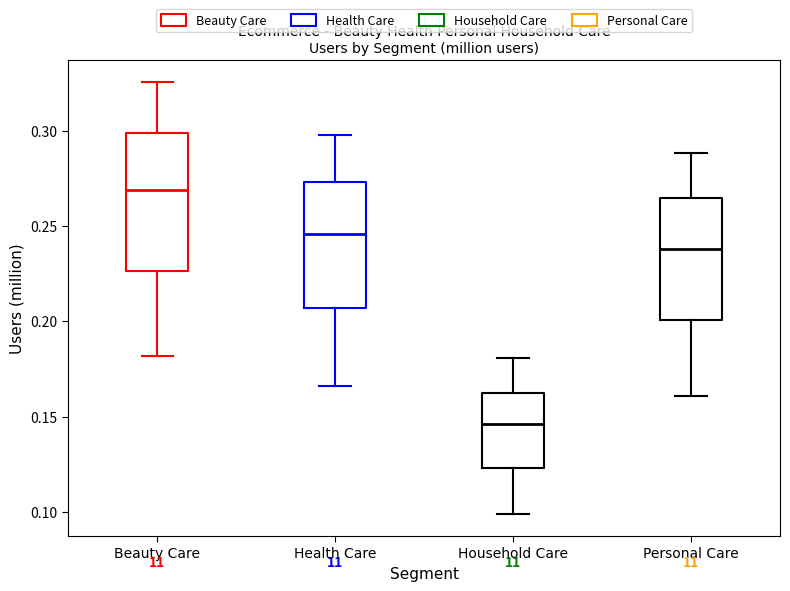

Which box is the tallest, from its lower edge to its upper edge?

Beauty Care